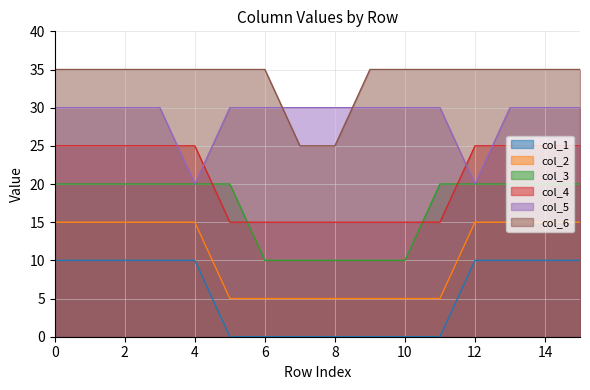

True or false: col_6 and col_3 cross at least once.

False